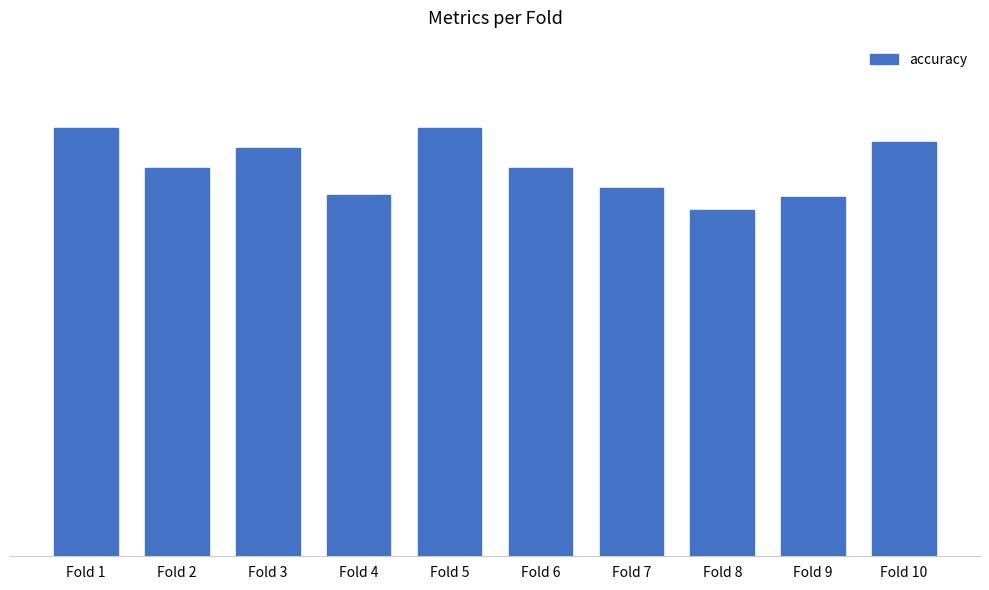

Between Fold 7 and Fold 5, which is larger?

Fold 5